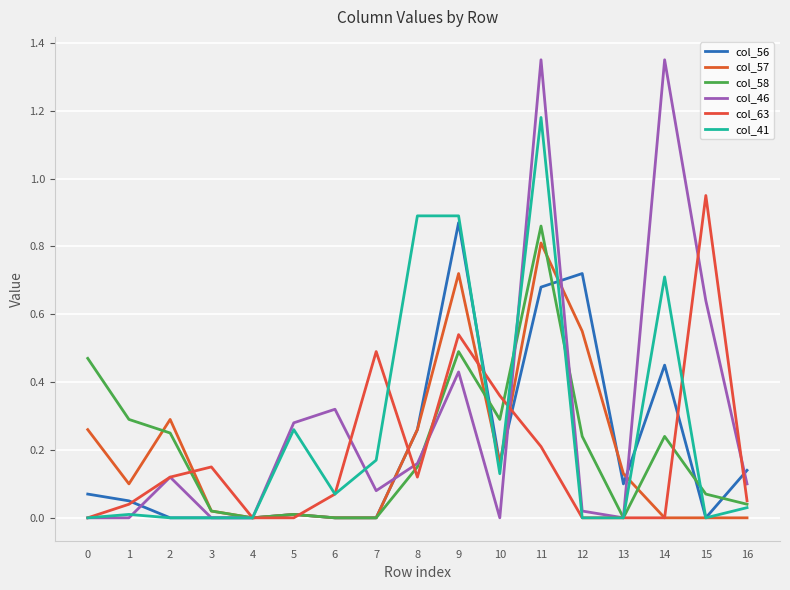

Reading right to left, extract all data points from this chart.

col_56: 16=0.1	15=0.0	14=0.5	13=0.1	12=0.7	11=0.7	10=0.2	9=0.9	8=0.3	7=0.0	6=0.0	5=0.0	4=0.0	3=0.0	2=0.0	1=0.1	0=0.1
col_57: 16=0.0	15=0.0	14=0.0	13=0.1	12=0.6	11=0.8	10=0.2	9=0.7	8=0.3	7=0.0	6=0.0	5=0.0	4=0.0	3=0.0	2=0.3	1=0.1	0=0.3
col_58: 16=0.0	15=0.1	14=0.2	13=0.0	12=0.2	11=0.9	10=0.3	9=0.5	8=0.1	7=0.0	6=0.0	5=0.0	4=0.0	3=0.0	2=0.2	1=0.3	0=0.5
col_46: 16=0.1	15=0.6	14=1.4	13=0.0	12=0.0	11=1.4	10=0.0	9=0.4	8=0.2	7=0.1	6=0.3	5=0.3	4=0.0	3=0.0	2=0.1	1=0.0	0=0.0
col_63: 16=0.1	15=0.9	14=0.0	13=0.0	12=0.0	11=0.2	10=0.4	9=0.5	8=0.1	7=0.5	6=0.1	5=0.0	4=0.0	3=0.1	2=0.1	1=0.0	0=0.0
col_41: 16=0.0	15=0.0	14=0.7	13=0.0	12=0.0	11=1.2	10=0.1	9=0.9	8=0.9	7=0.2	6=0.1	5=0.3	4=0.0	3=0.0	2=0.0	1=0.0	0=0.0